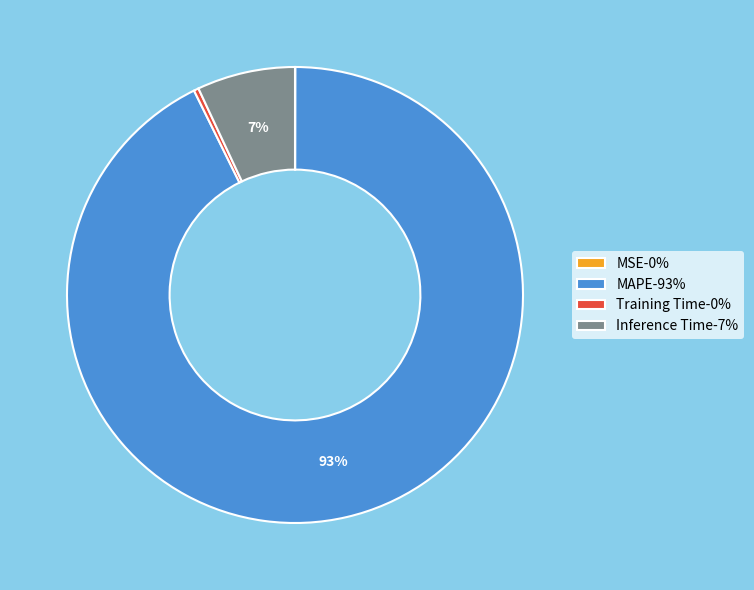

Do Inference Time and Training Time together represent more than half of the pie?

No